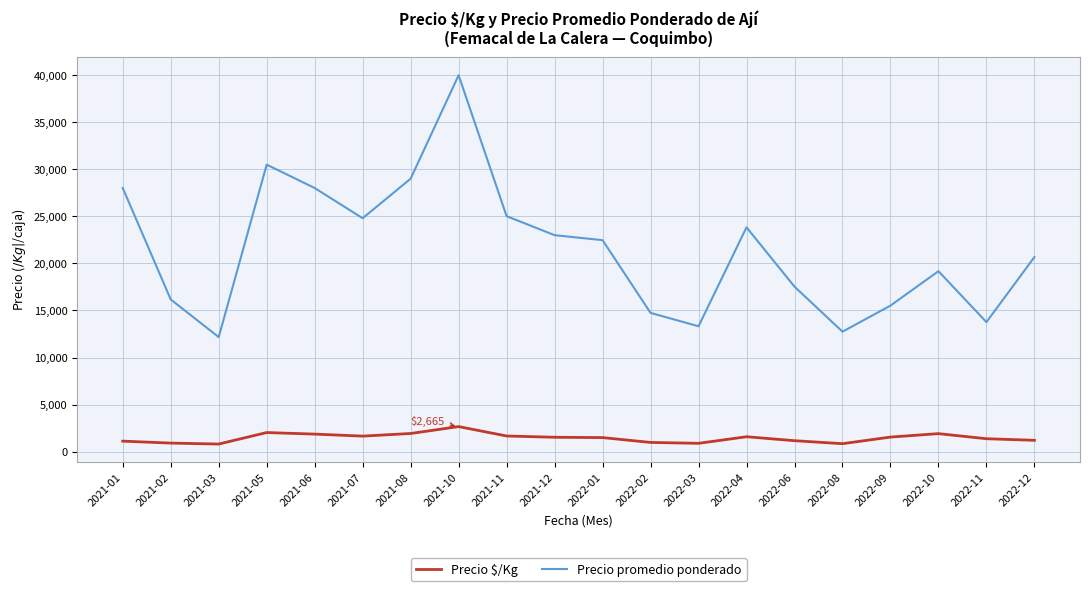

Is the value of Precio promedio ponderado at 2021-12 greater than the value of Precio $/Kg at 2021-05?

Yes